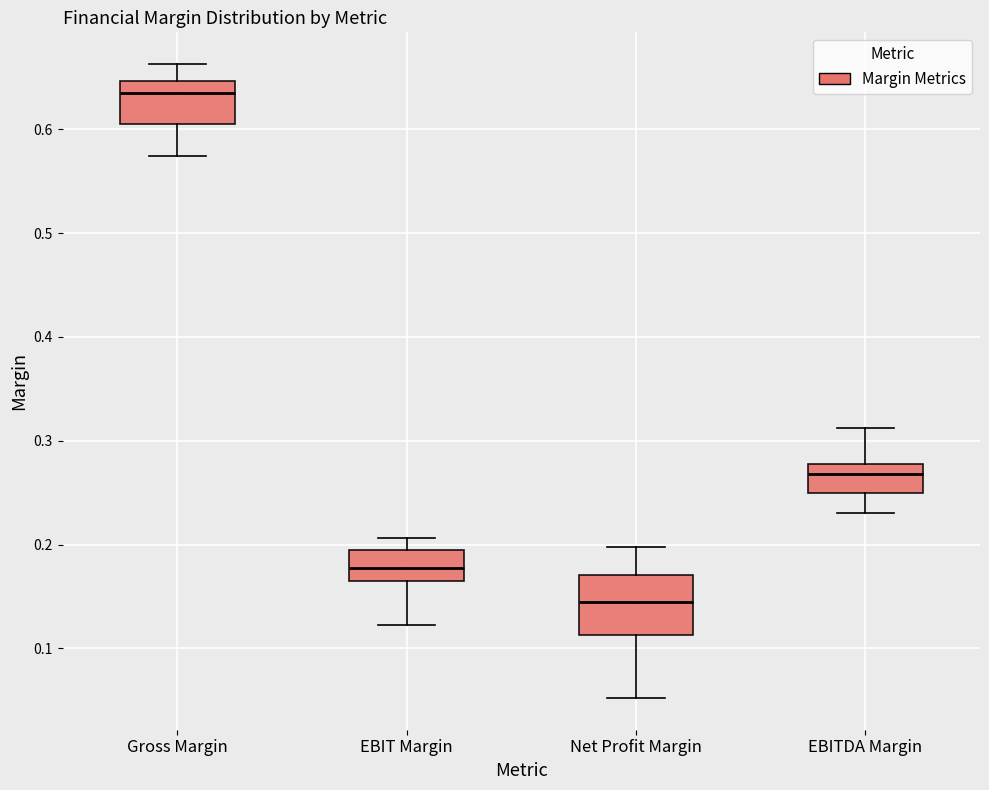

Which box has the lowest median line?

Net Profit Margin